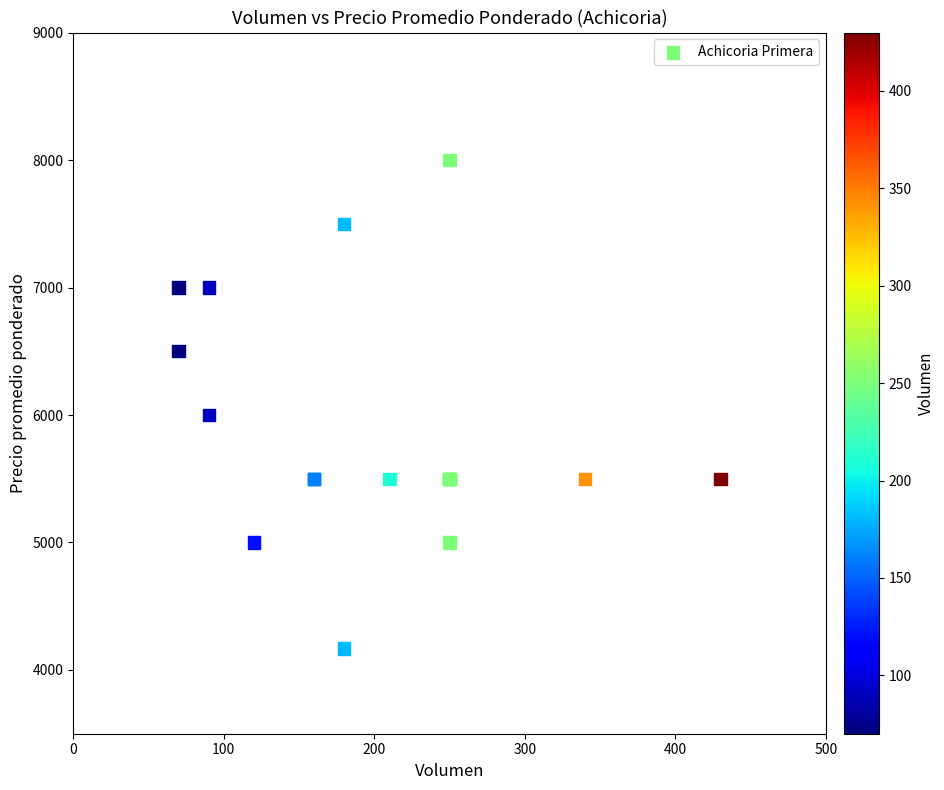

What Y value in the scatter plot is closest to 6083?

6000